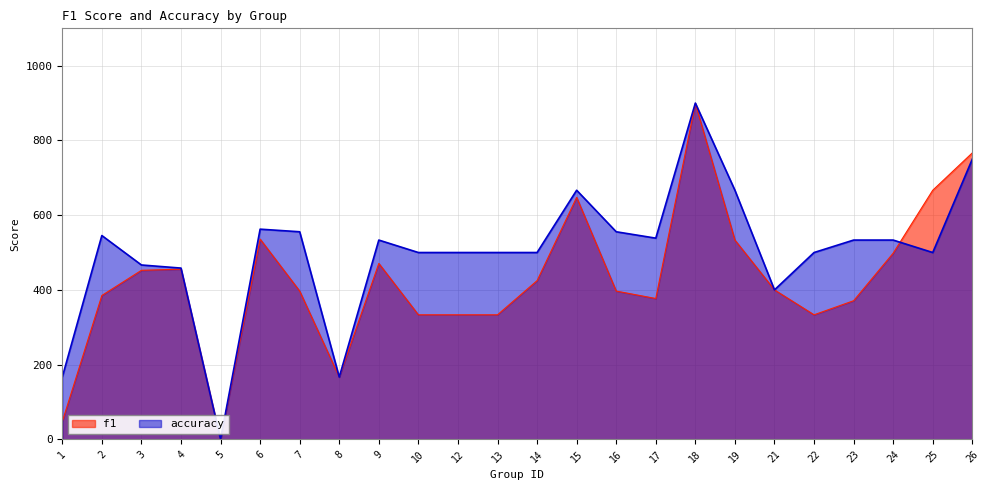

Which series has the largest total across all categories?

accuracy